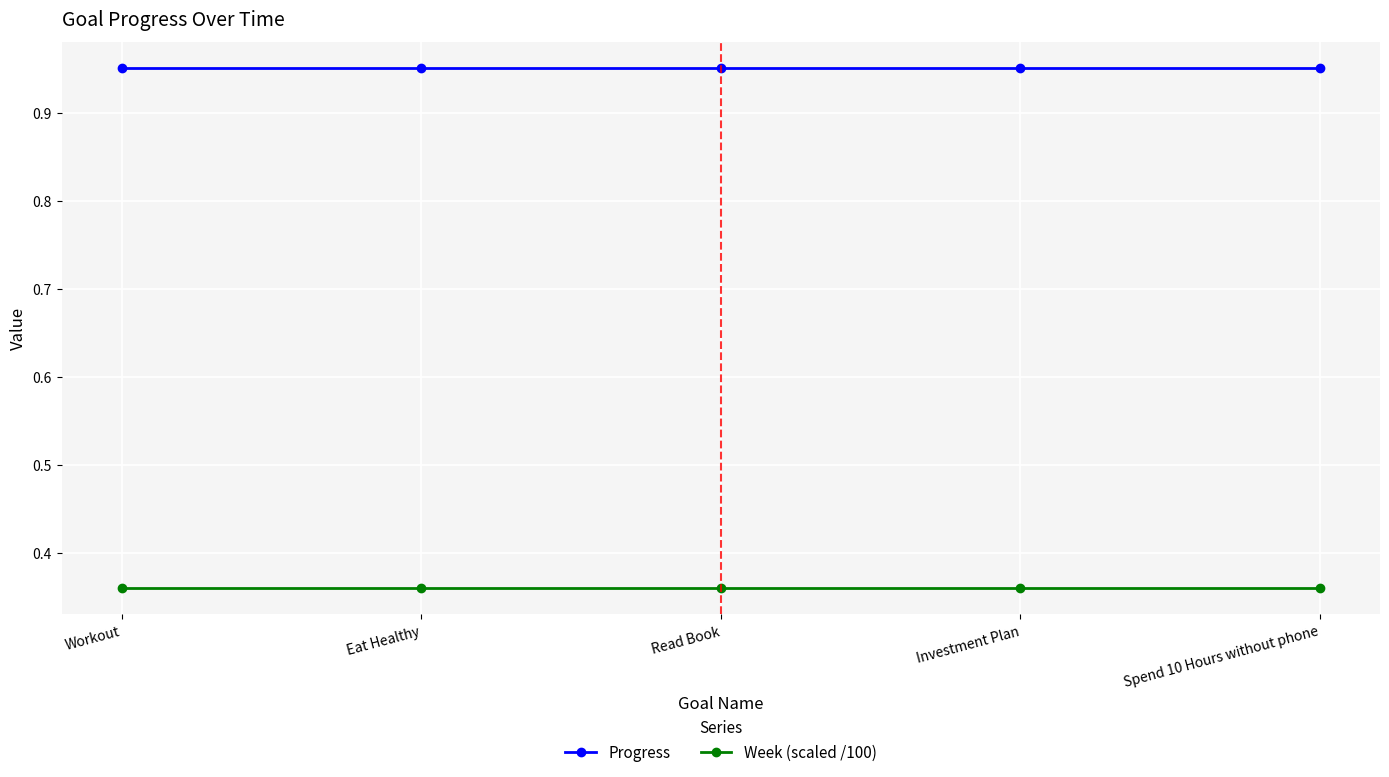

The value of Week (scaled /100) at Workout is 0.2. True or false?

False